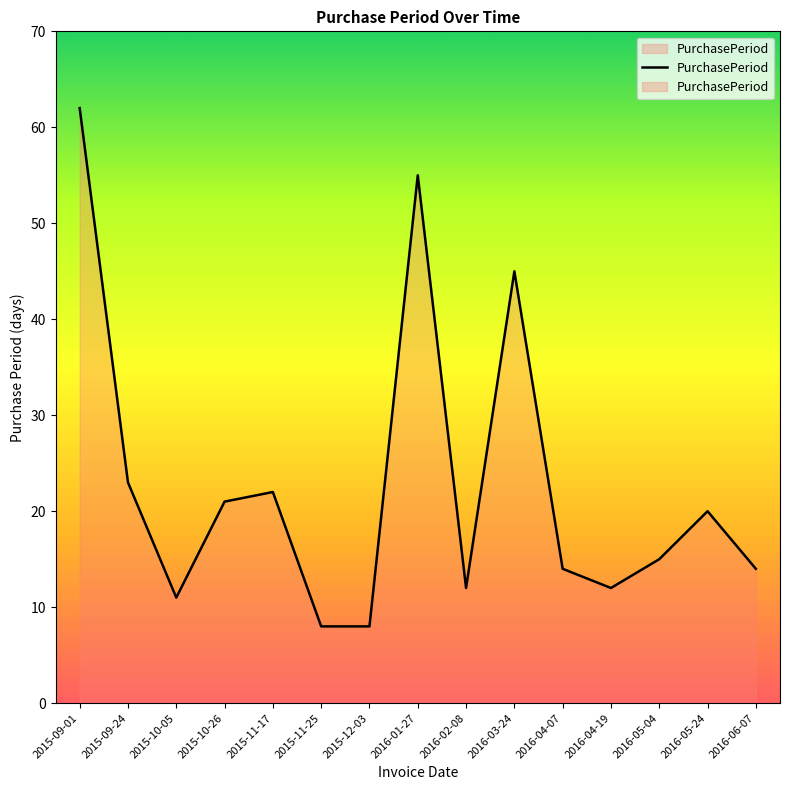

Rank the categories by value from lowest to highest.

2015-11-25, 2015-12-03, 2015-10-05, 2016-02-08, 2016-04-19, 2016-04-07, 2016-06-07, 2016-05-04, 2016-05-24, 2015-10-26, 2015-11-17, 2015-09-24, 2016-03-24, 2016-01-27, 2015-09-01